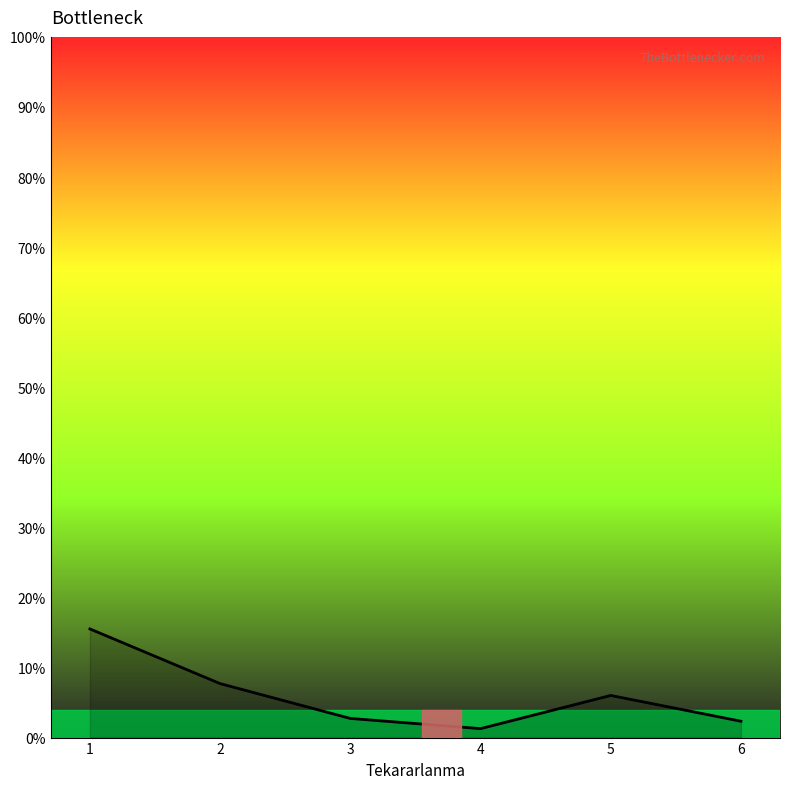

What is the change in value from 5 to 6?

-3.7